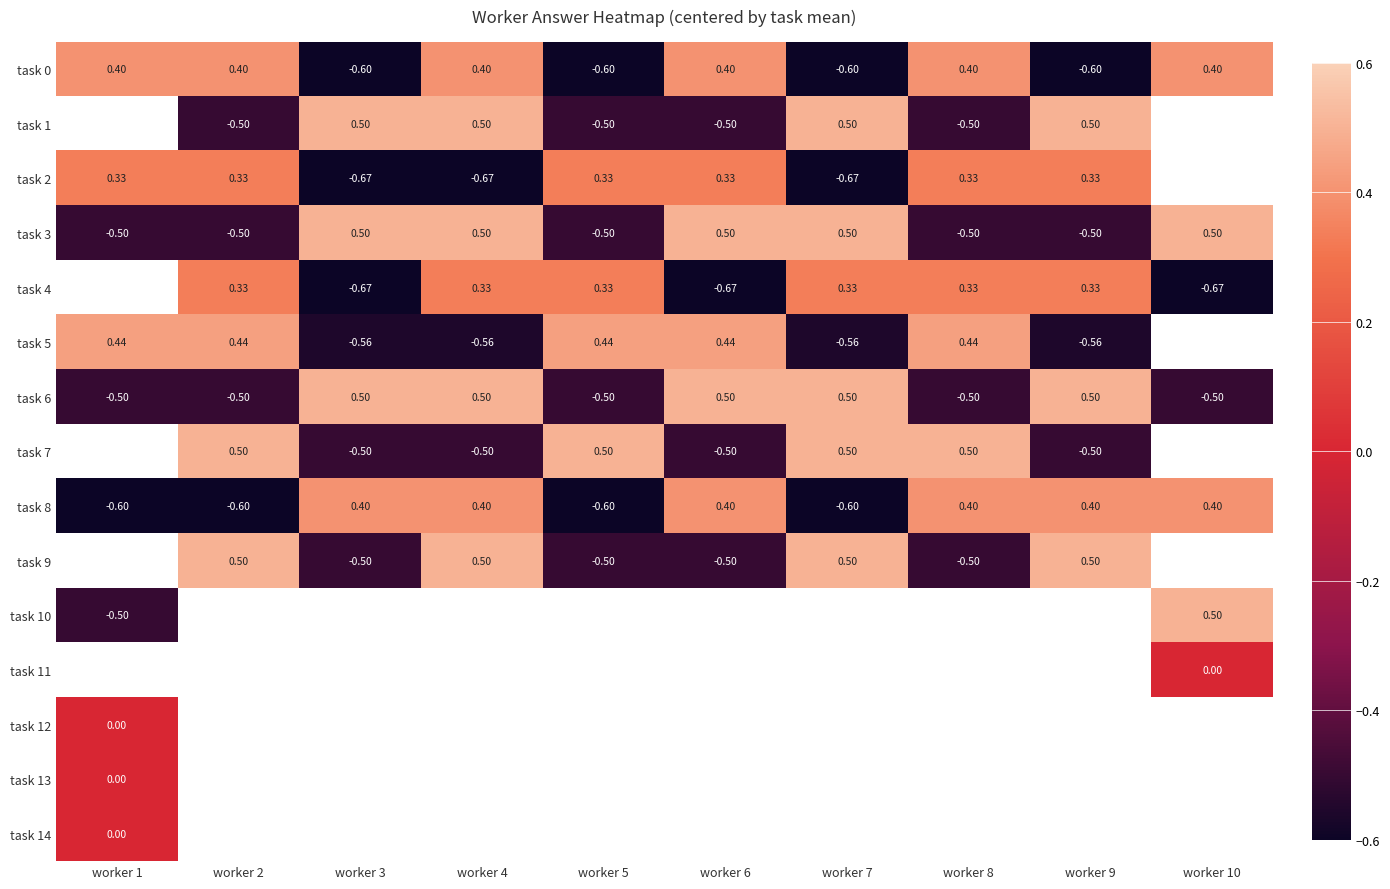

How many negative values does the task 8 series have?

4